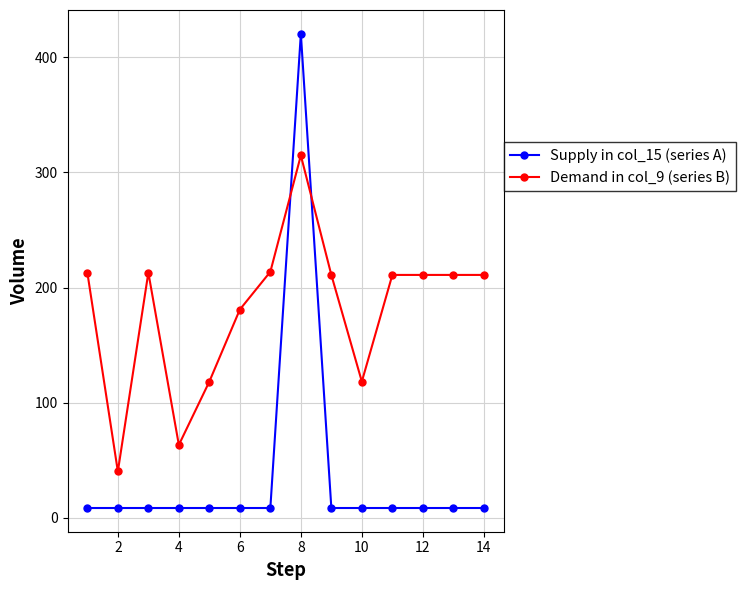

What is the maximum value shown in the chart?

420.4